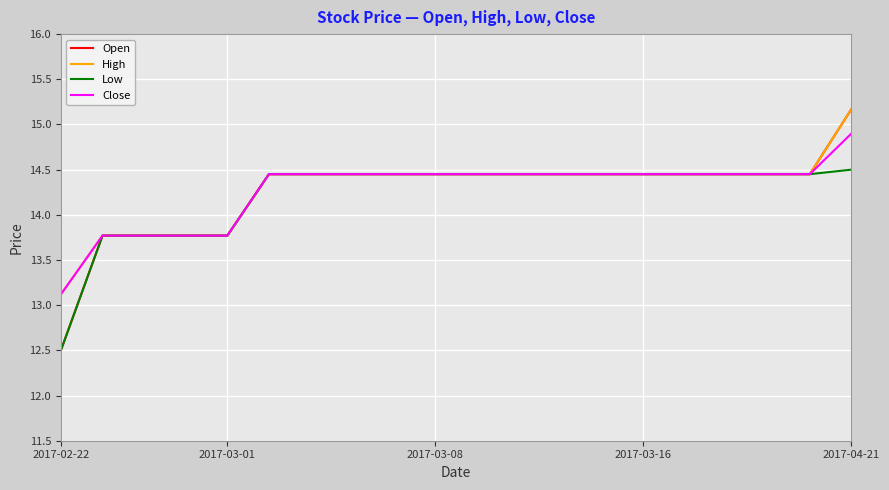

How many series are shown in this chart?

4